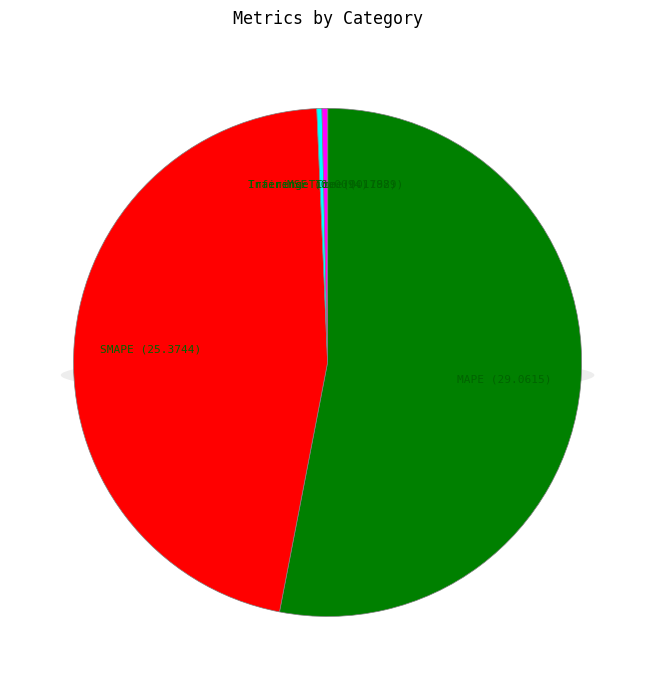

Is it true that Training Time is 1% of the pie?

False